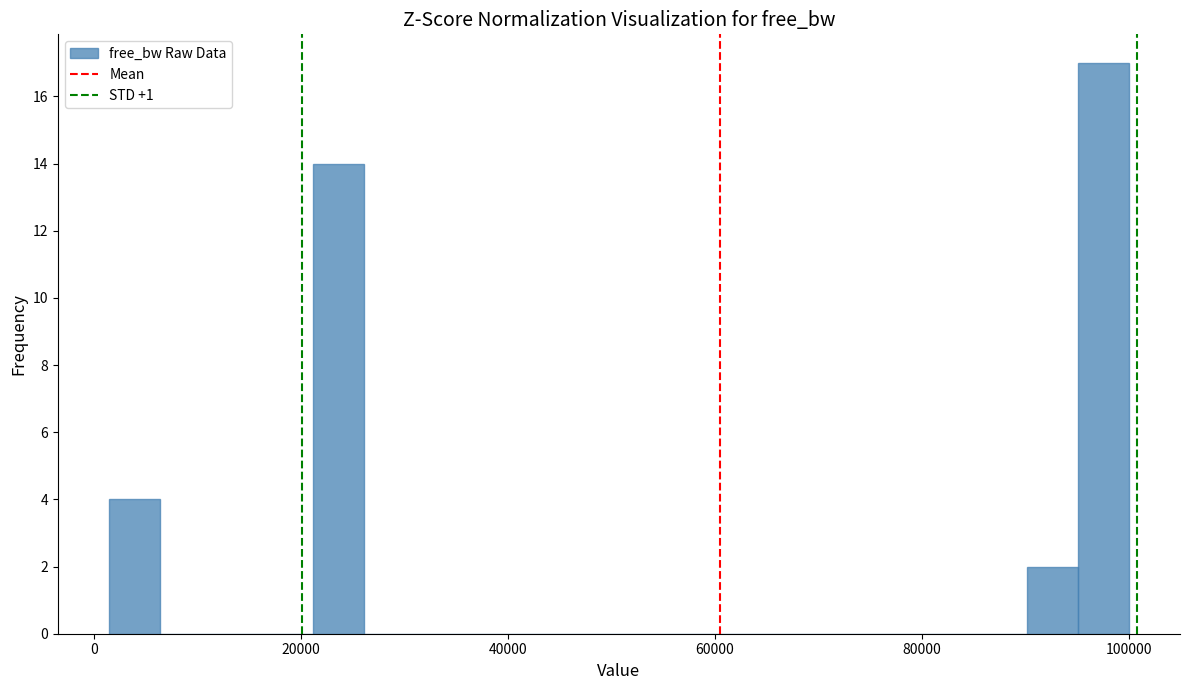

Read against the x-axis, roughly where is the centre of the tallest bar?

98000